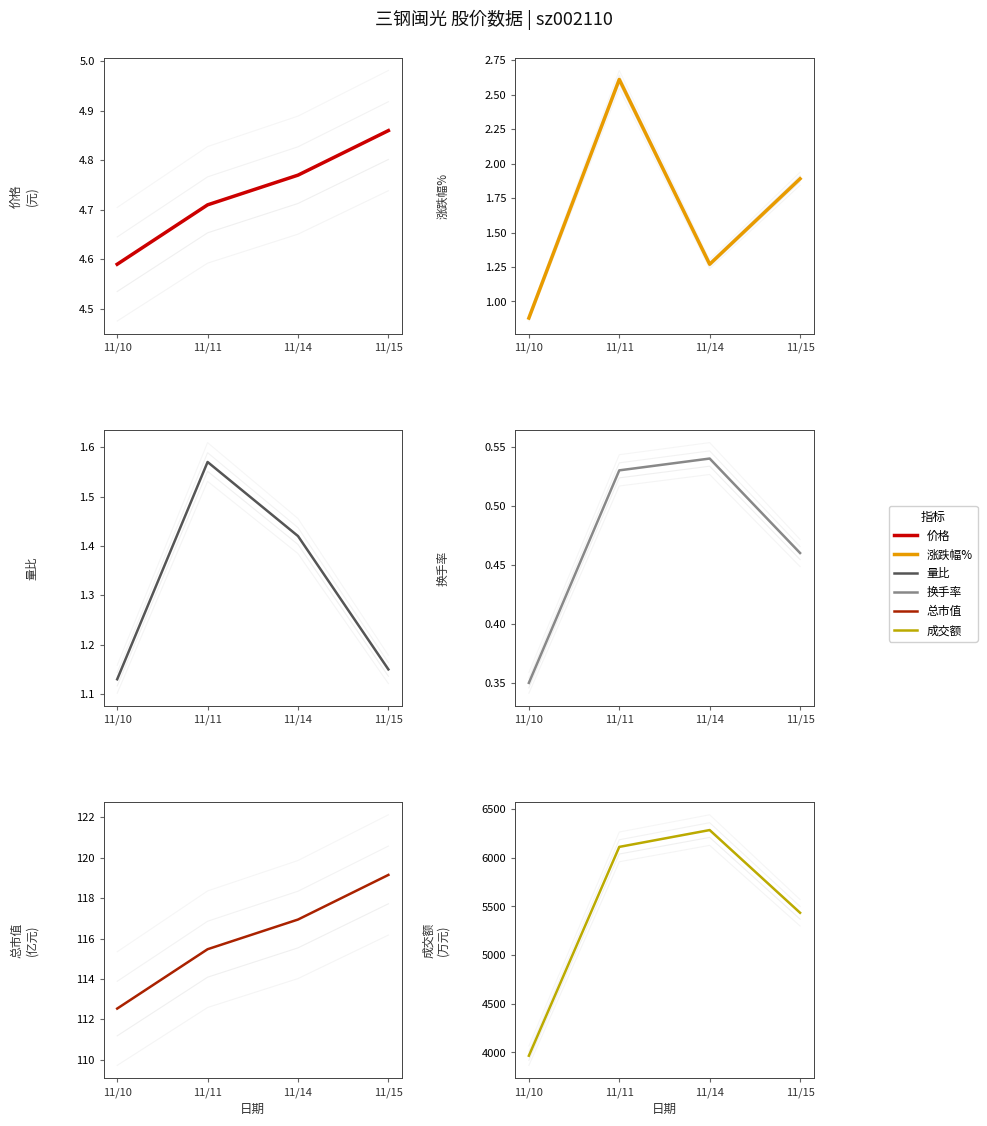

What is the maximum value for 量比?

1.6